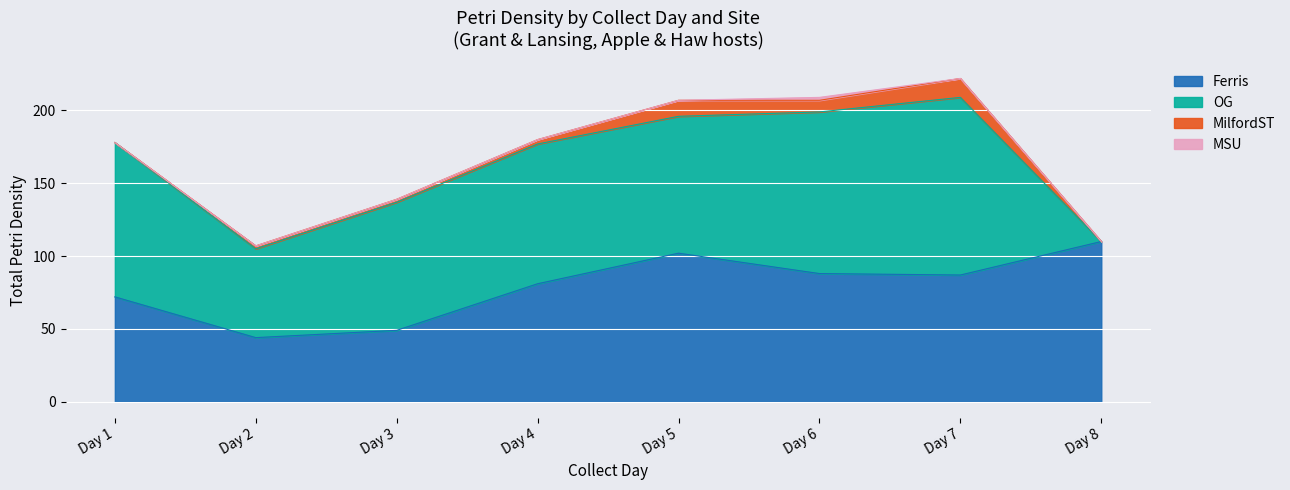

Does the chart display data point markers on the line(s)?

No